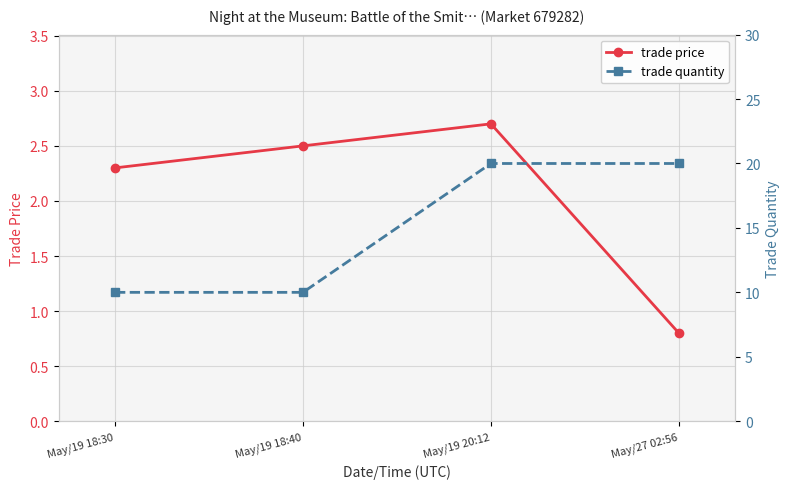

The trade price series shows 3.5 at May/19 20:12. True or false?

False